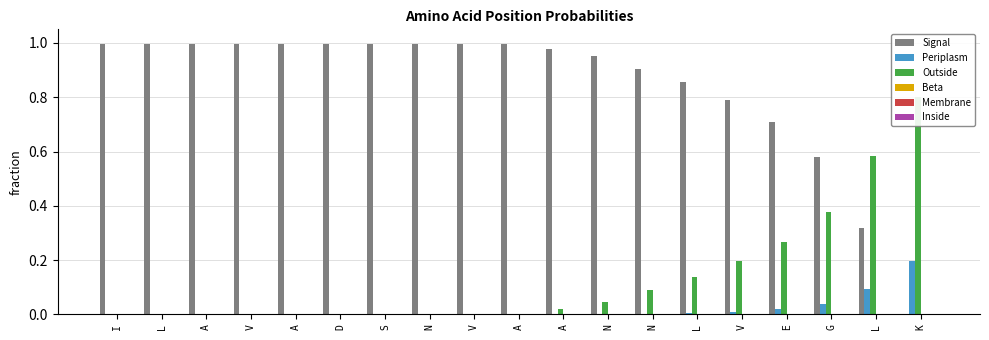

How many bars are there in each group?

6